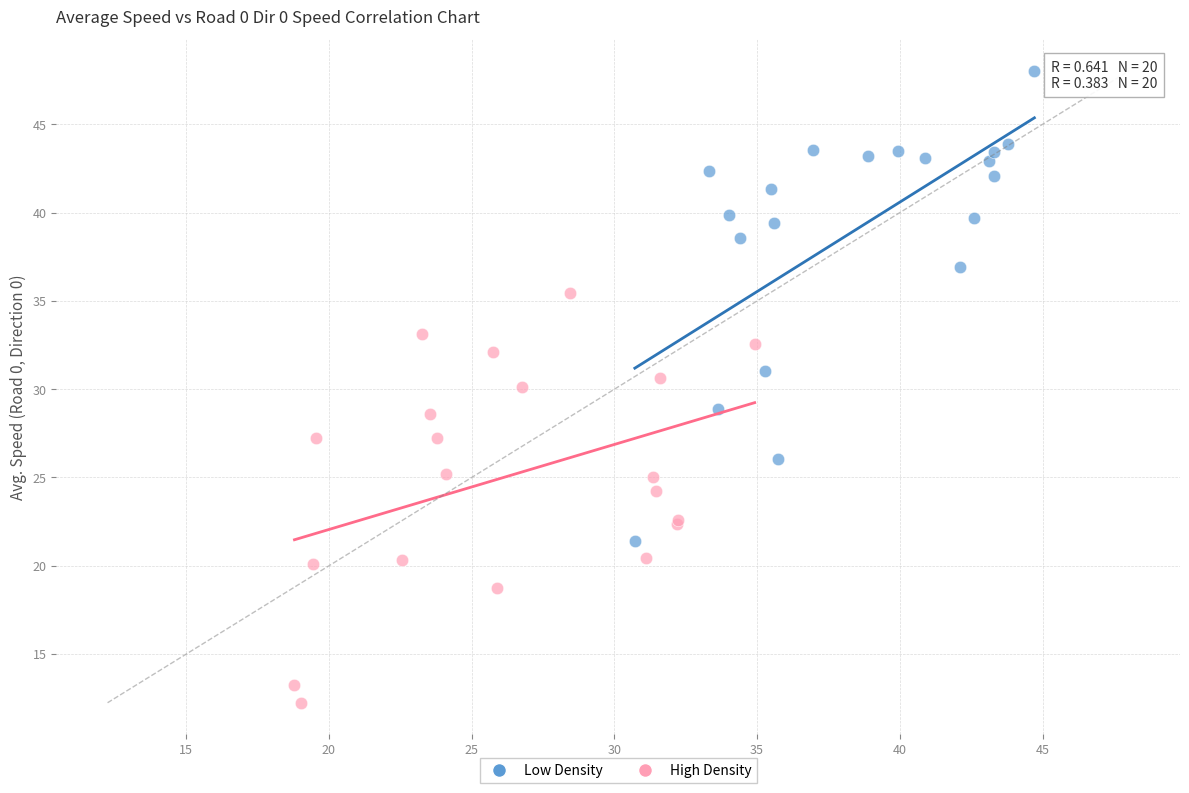

Which series reaches the maximum Y coordinate?

Low Density